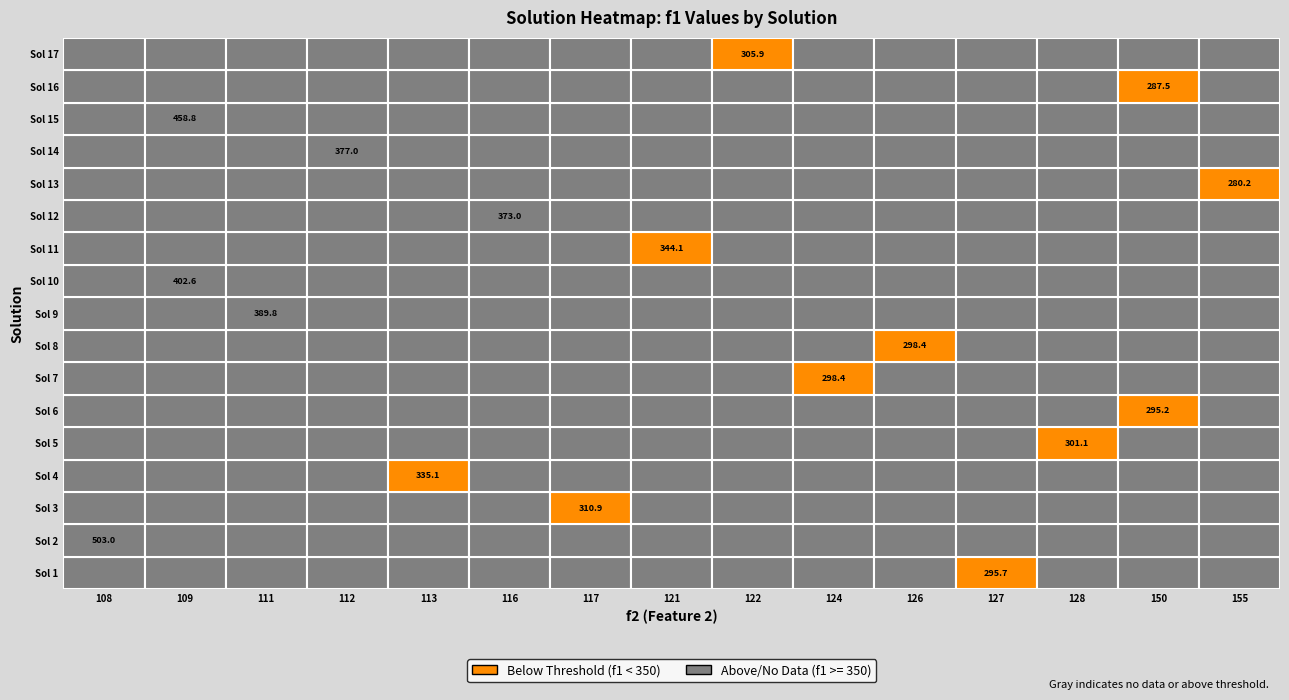

What is the smallest value displayed?

280.2